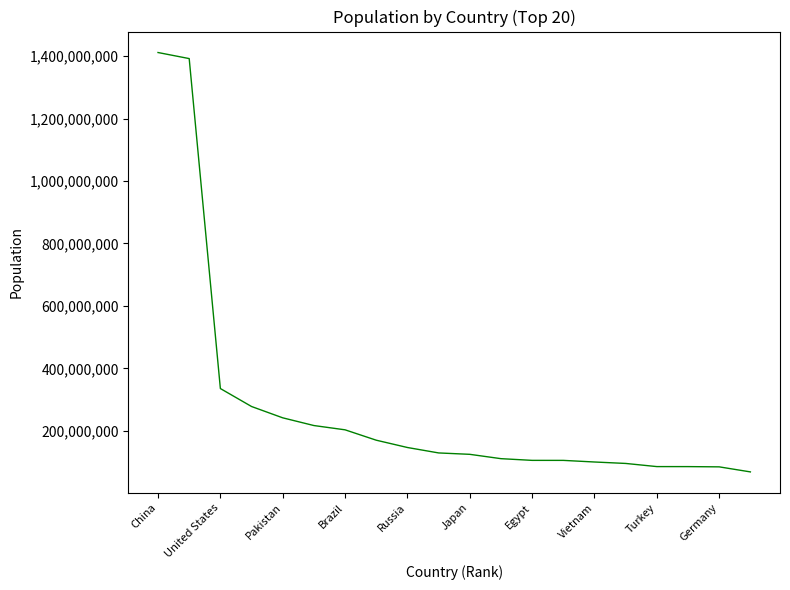

What is the difference between the maximum and minimum values?

1343486978